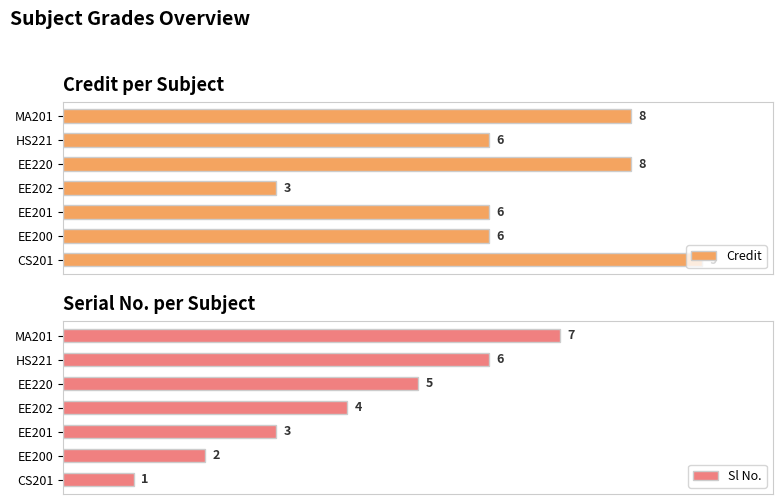

Are the bars horizontal?

Yes